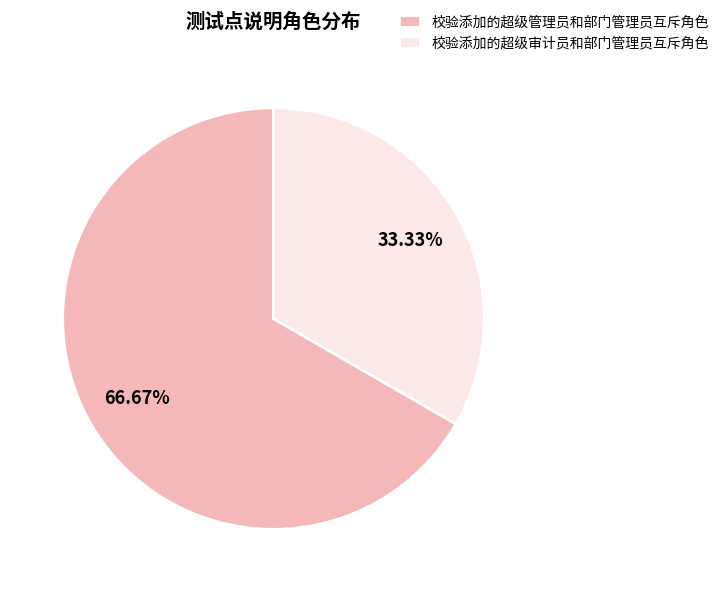

To the nearest percent, what percentage of the pie is 校验添加的超级管理员和部门管理员互斥角色?

67%